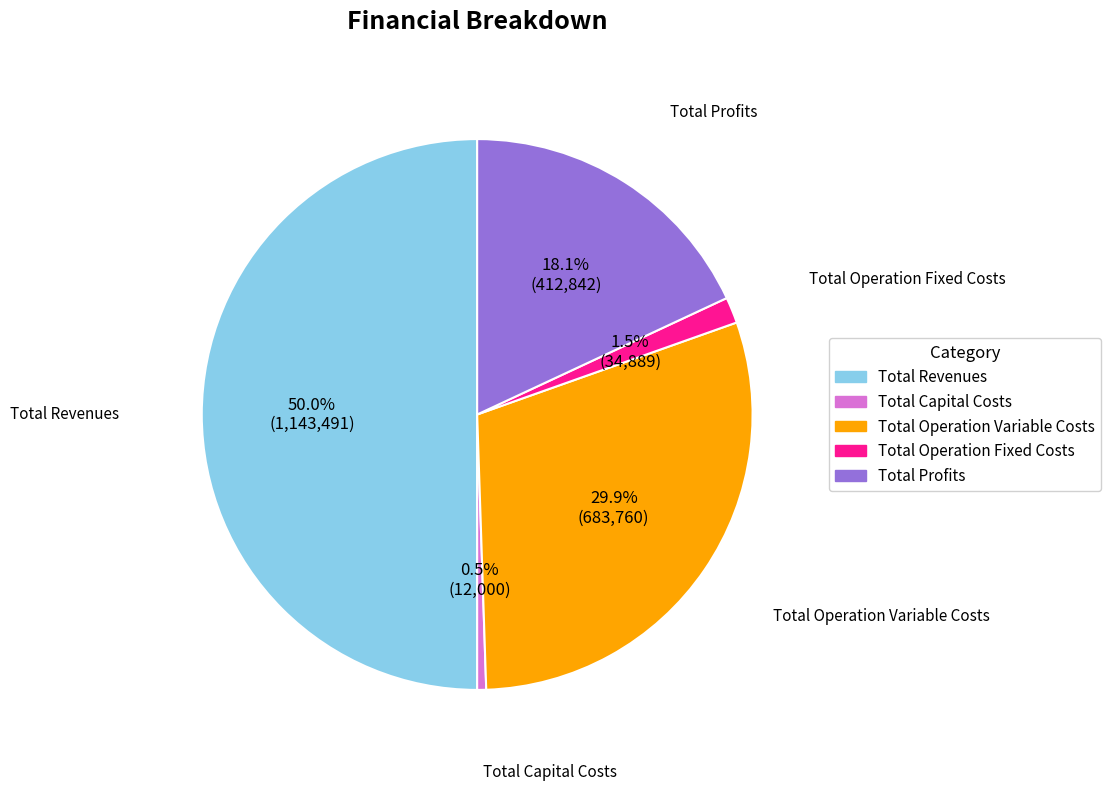

What is the largest slice in the pie chart?

Total Revenues